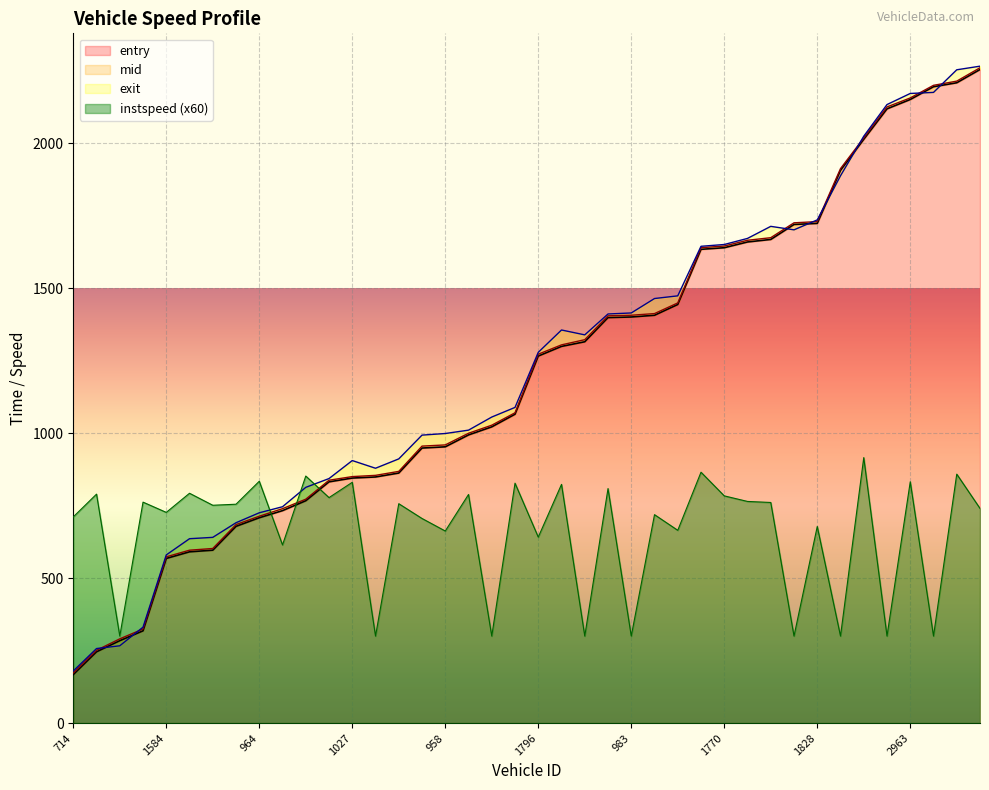

What is the highest value of the instspeed (x60) series?

915.6